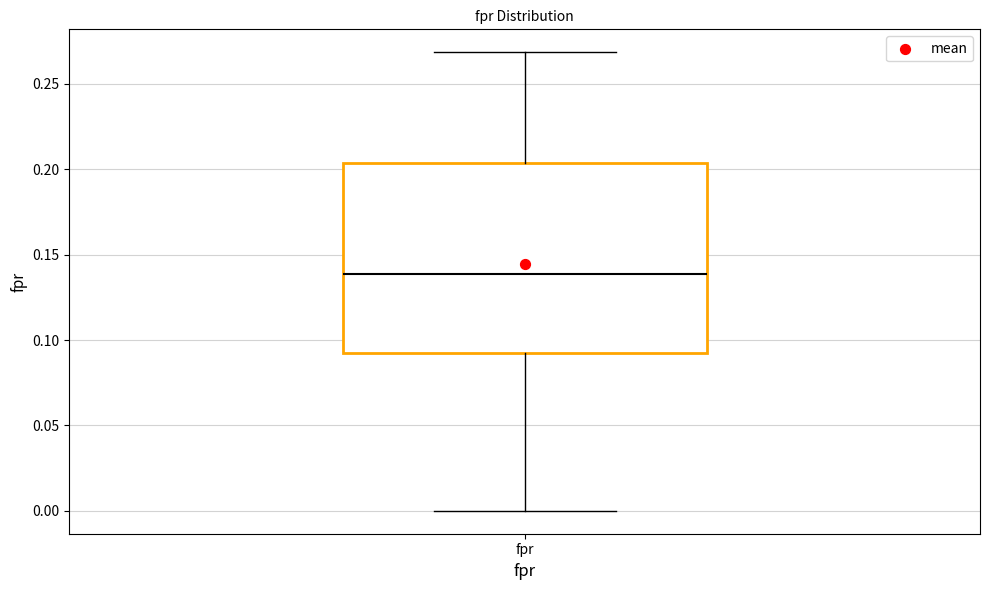

Read this box plot against the y-axis: the position of the median line, the range covered by the box, and the ends of both whiskers. The values are not printed on the chart, so give them approximately, as read against the axis.

median 0.140, box 0.095 to 0.205, whiskers 0.000 to 0.270